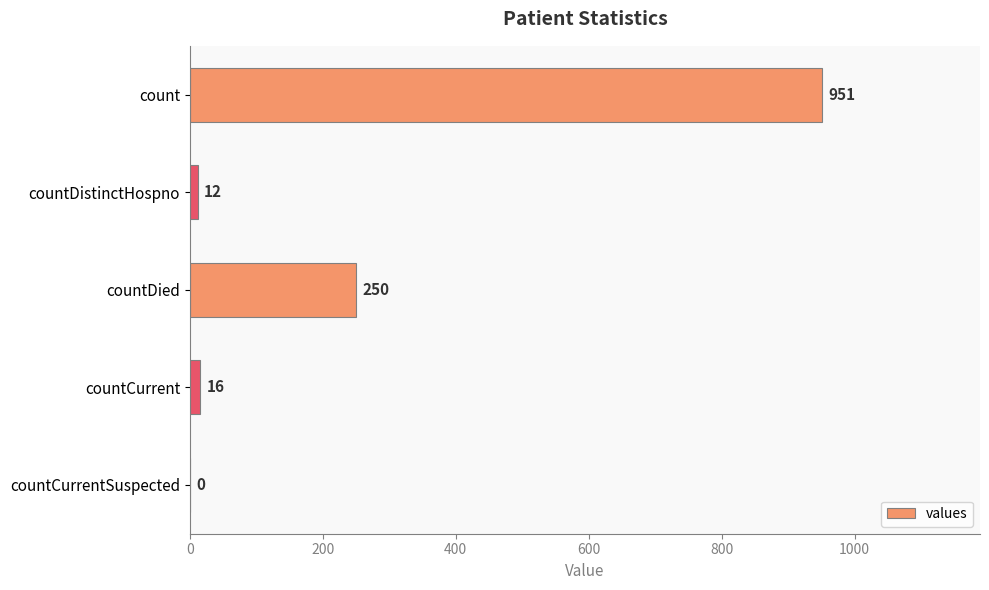

At which label is the value closest to 475?

countDied